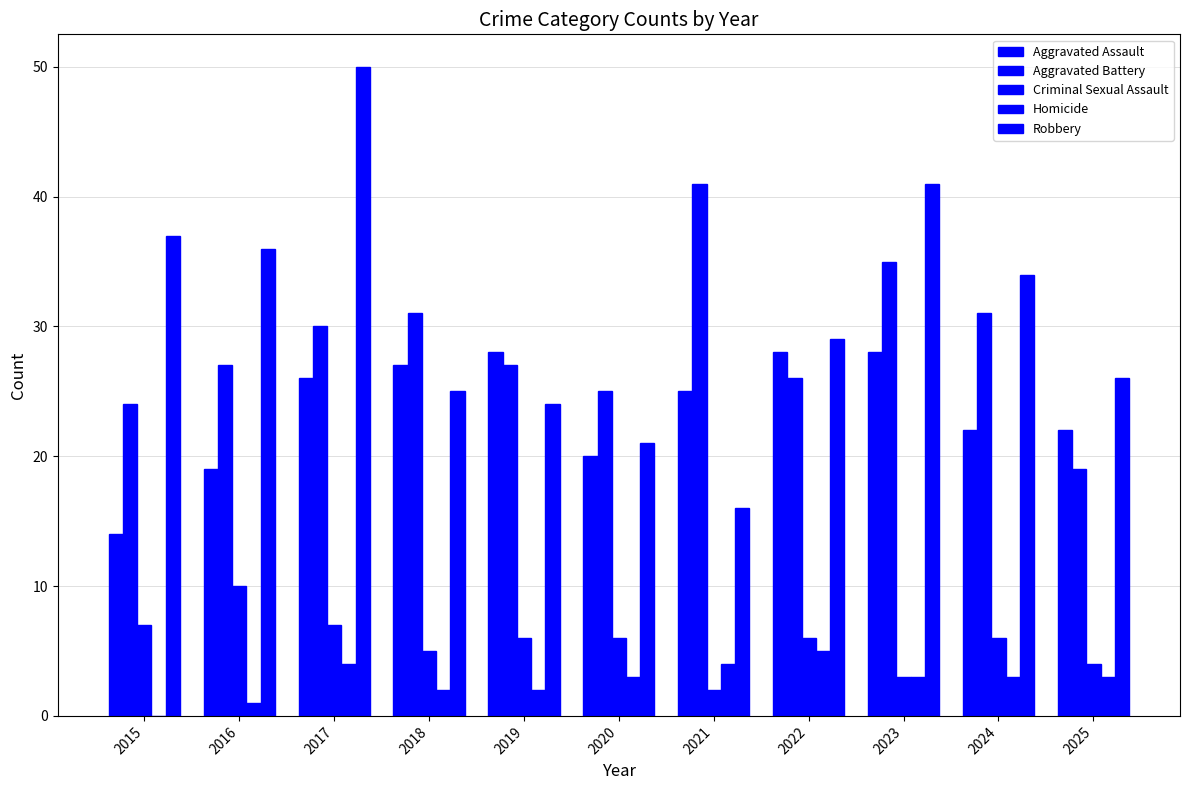

At which category does the chart reach its minimum across all series?

2015